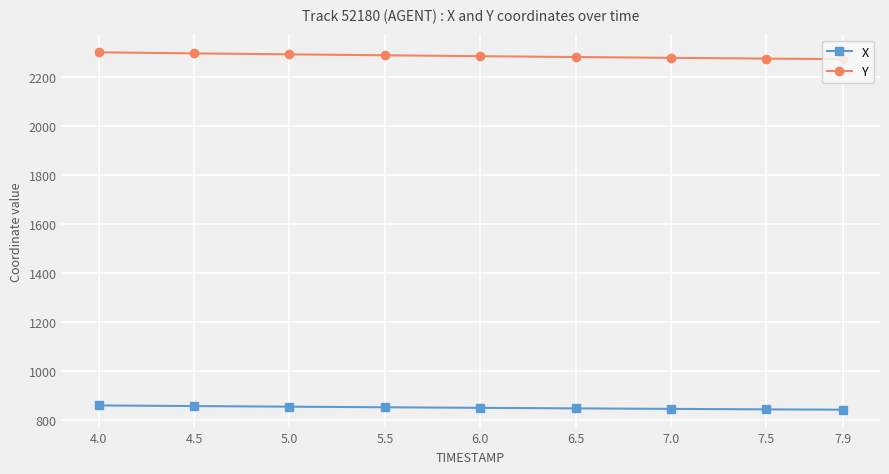

What position from the left is 4.5?

2